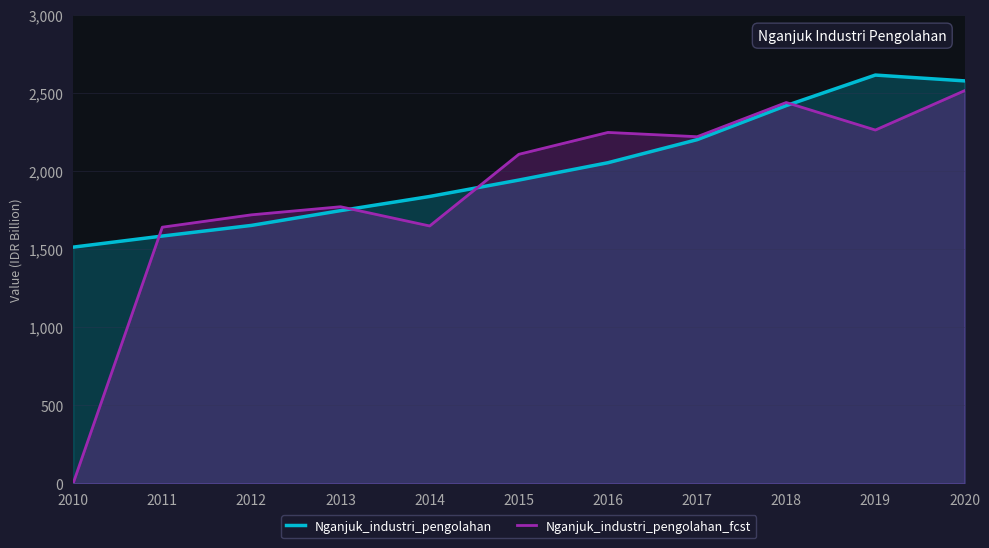

What is the difference between the second highest and minimum values in the Nganjuk_industri_pengolahan_fcst series?

2437.5